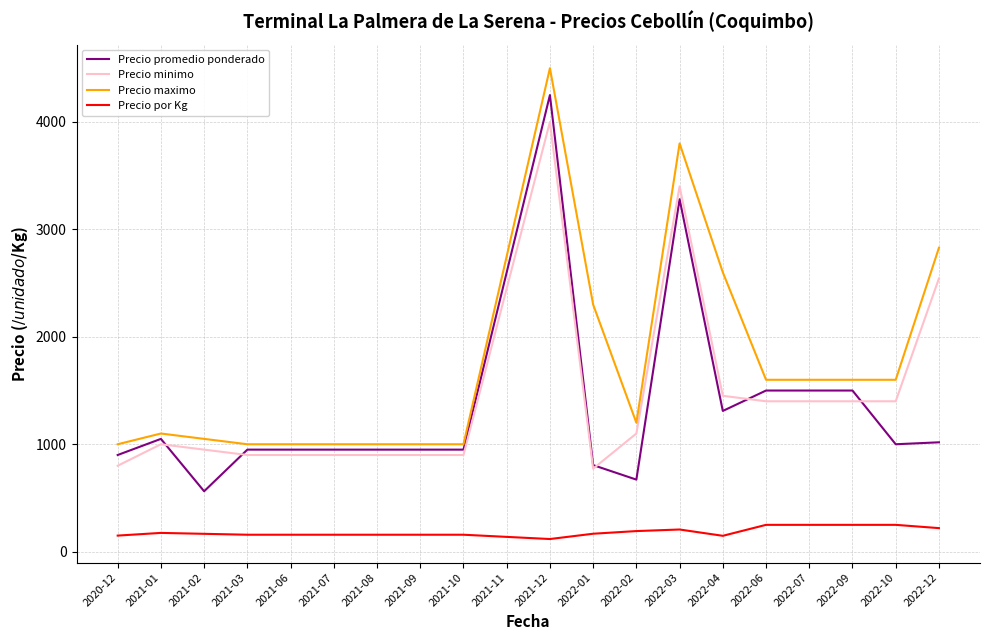

At which category does the chart reach its peak across all series?

2021-12